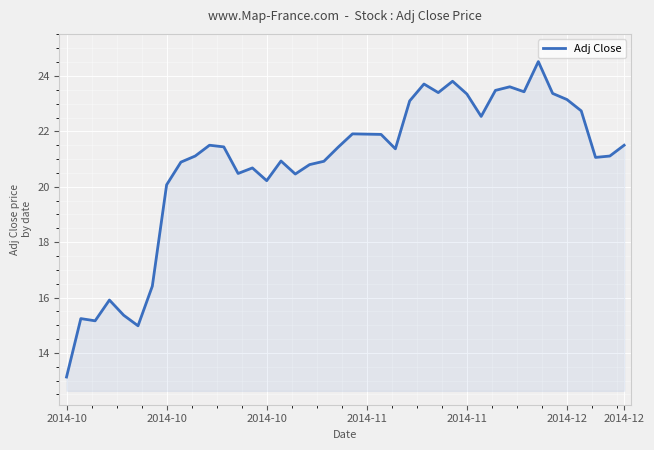

What is the difference between the maximum and minimum values?

11.4